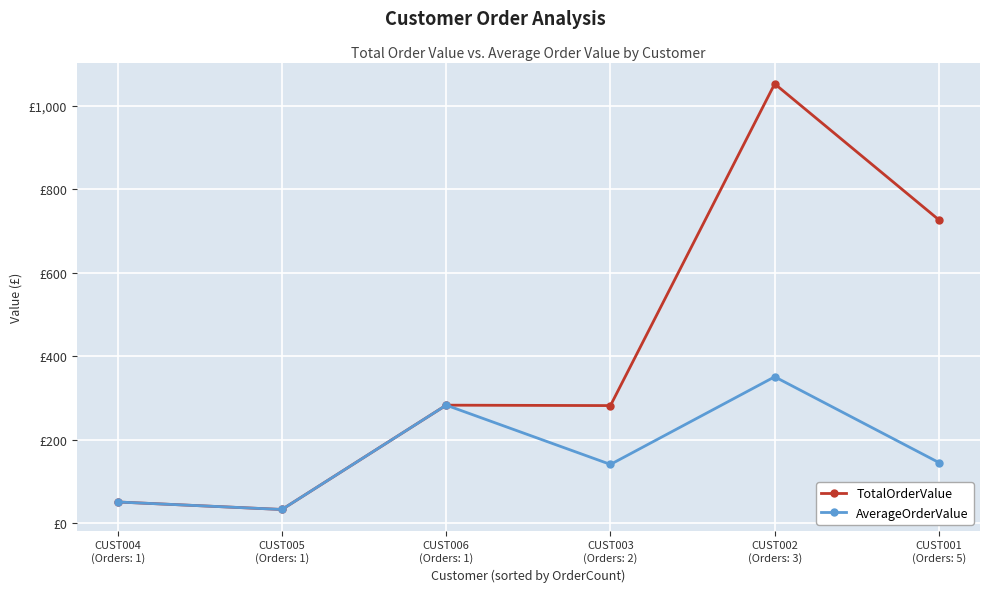

What are all the series names shown in the legend?

TotalOrderValue, AverageOrderValue